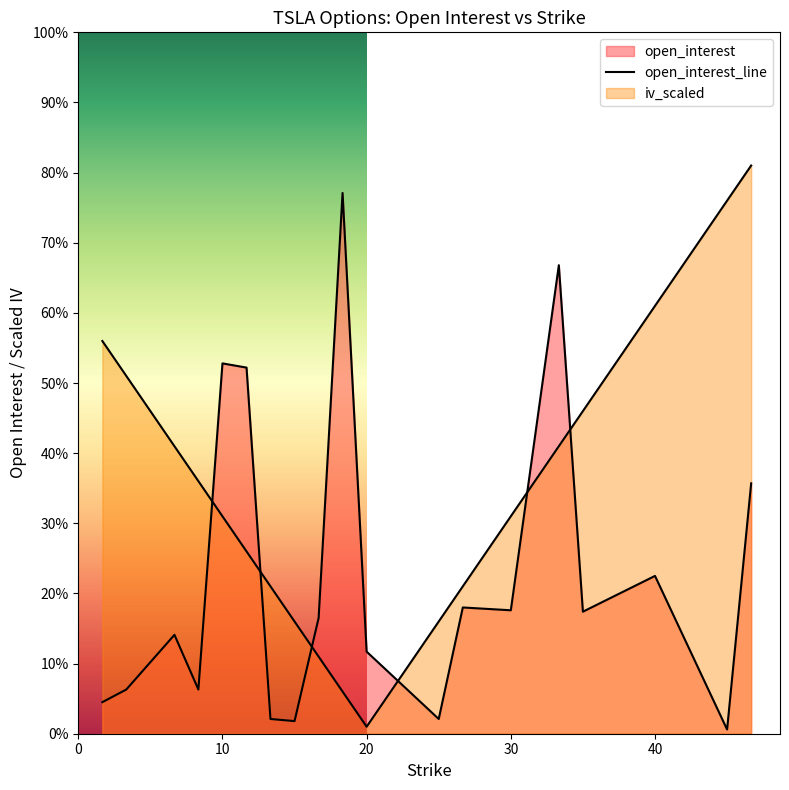

Reading left to right, list all the values displayed in this chart.

45	63	102	141	63	528	522	21	18	165	771	117	21	180	176	668	174	225	6	357